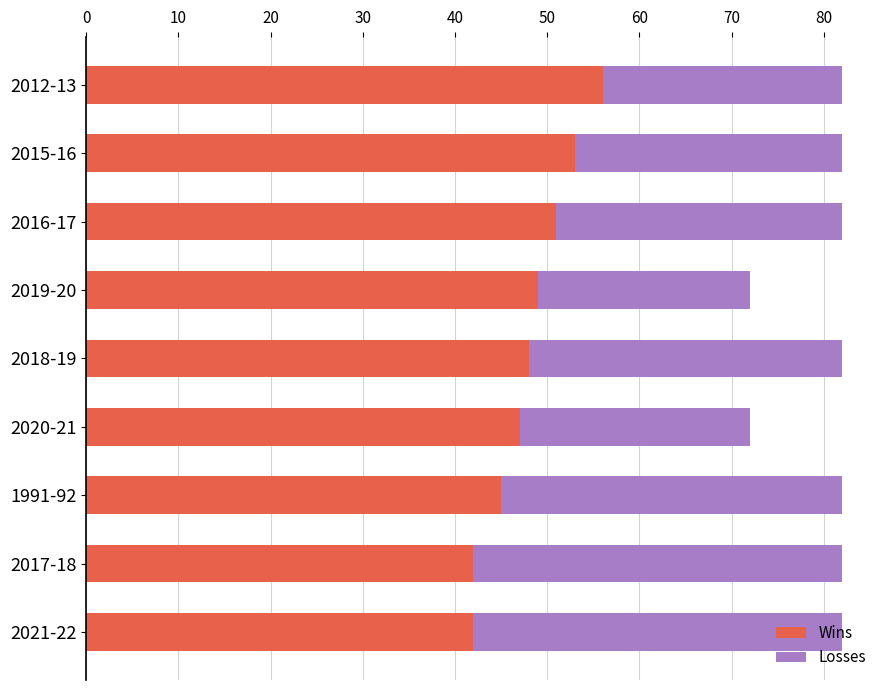

The Wins series shows 53 at 2015-16. True or false?

True